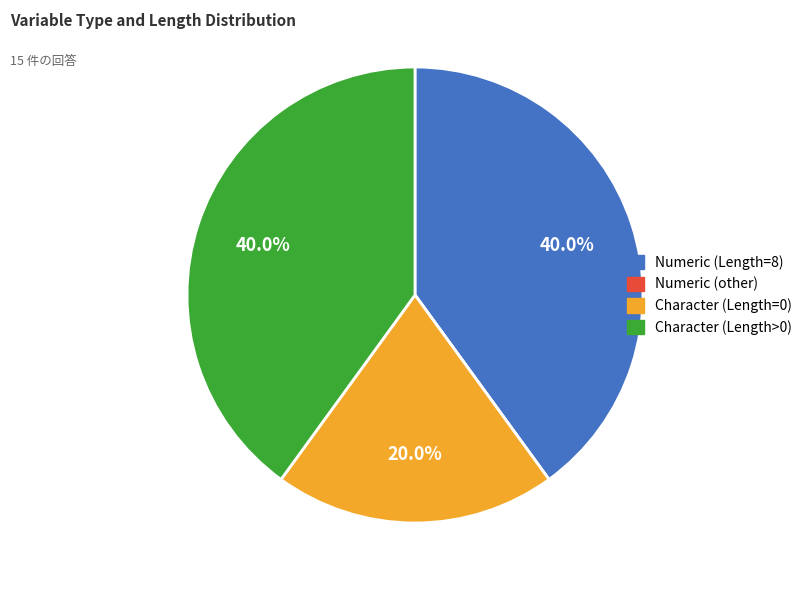

Approximately how many times larger is the value at Numeric (Length=8) compared to Character (Length>0)?

1.0